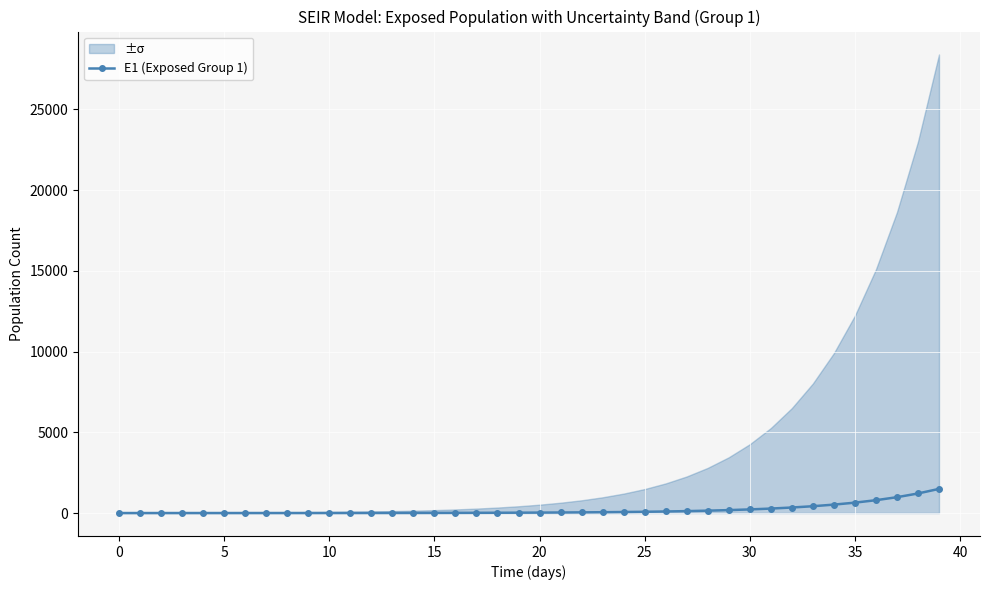

What is the highest value of the E1 (Exposed Group 1) series?

1496.2